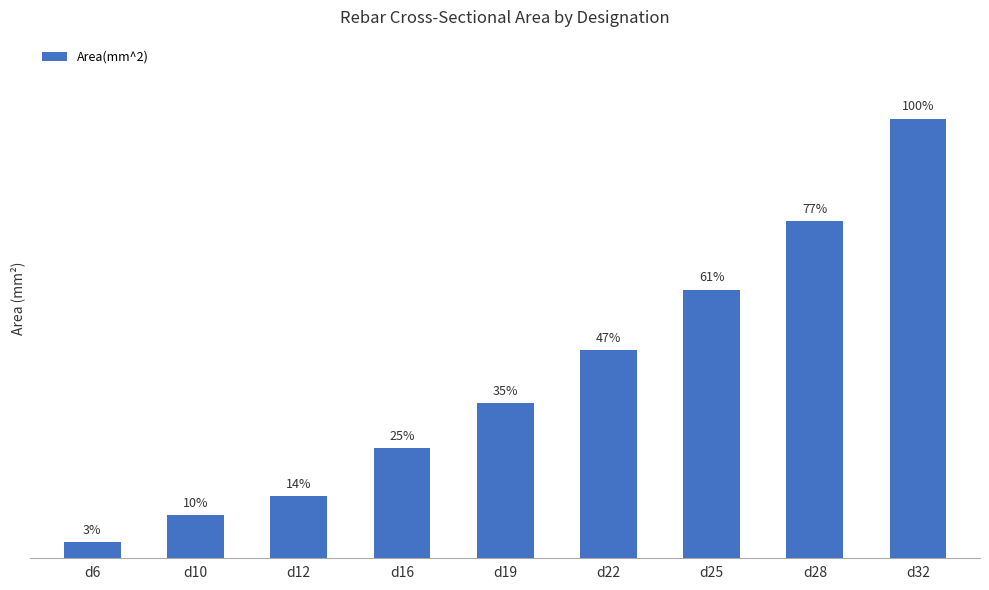

Where does the data first go above 283?

d22